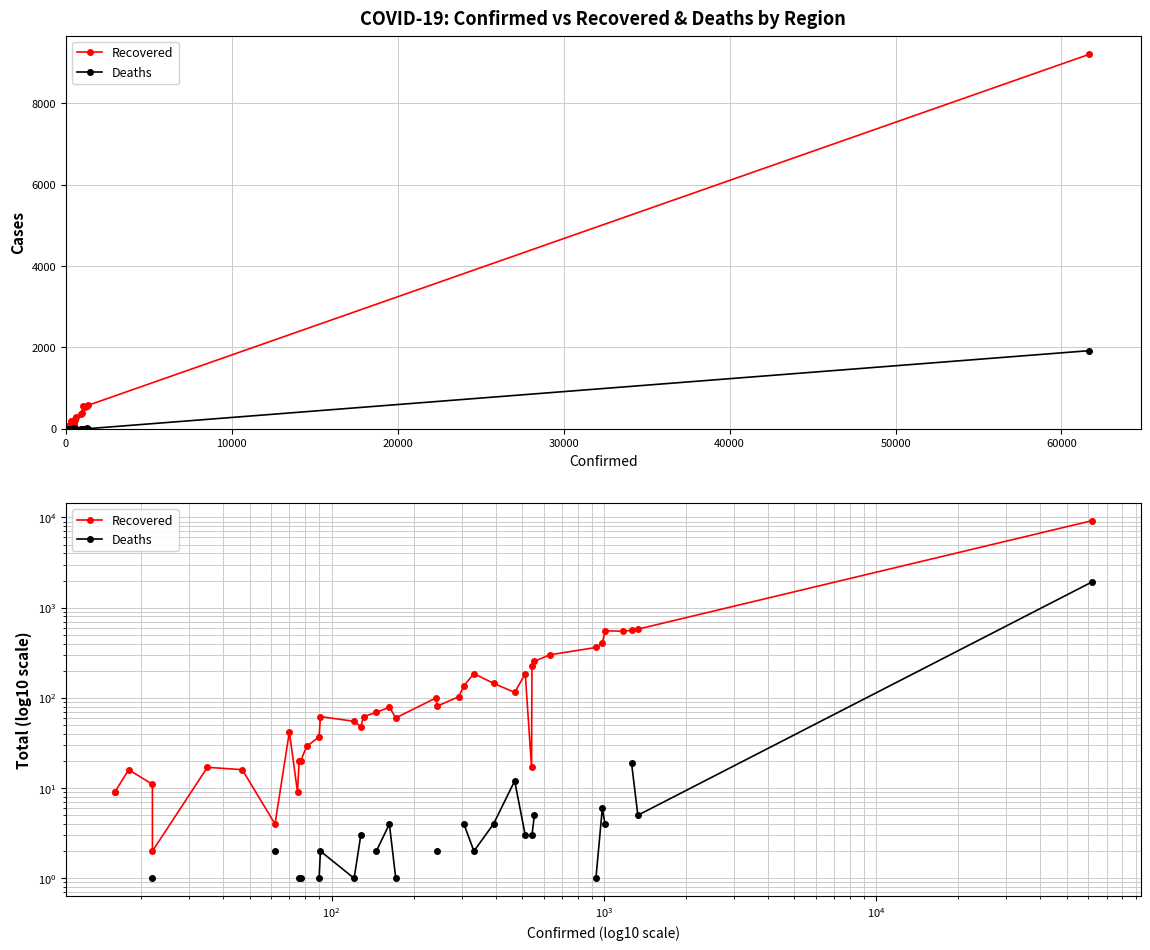

Is it true that Deaths equals 5.6 at 19?

False